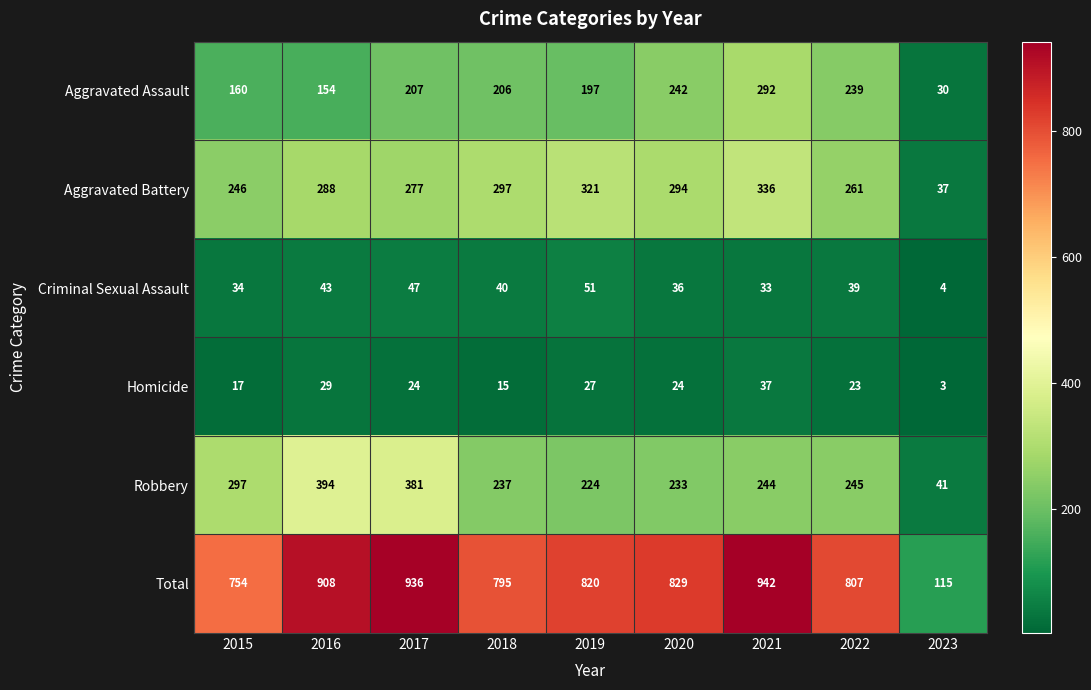

Which series changed the most between 2022 and 2023?

Total